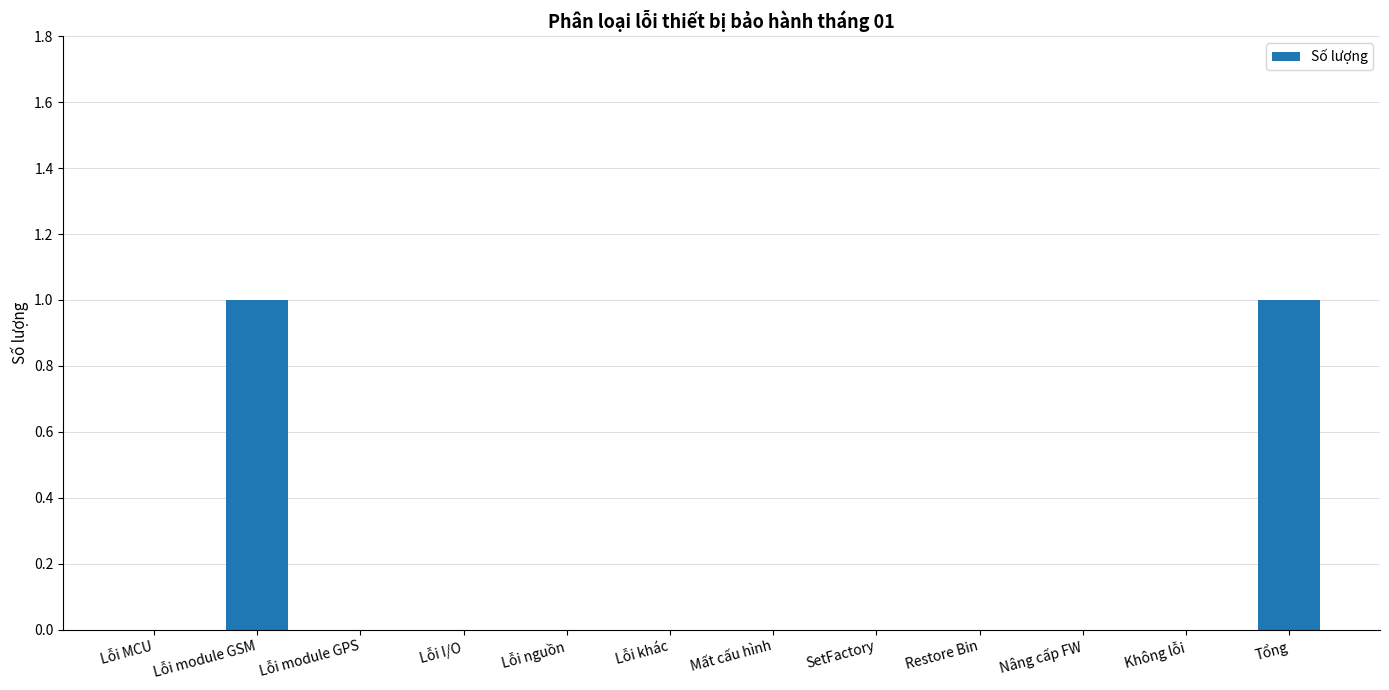

Which has a higher value, Không lỗi or Tổng?

Tổng